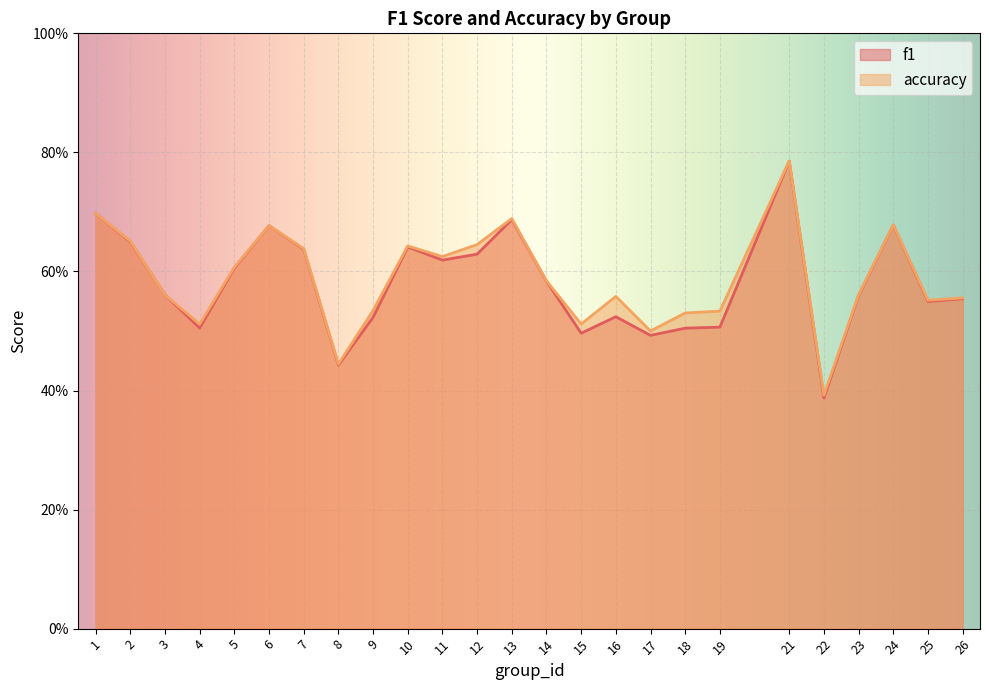

Rank the categories by f1 value from highest to lowest.

21, 1, 13, 24, 6, 2, 10, 7, 12, 11, 5, 14, 3, 23, 26, 25, 16, 9, 19, 4, 18, 15, 17, 8, 22